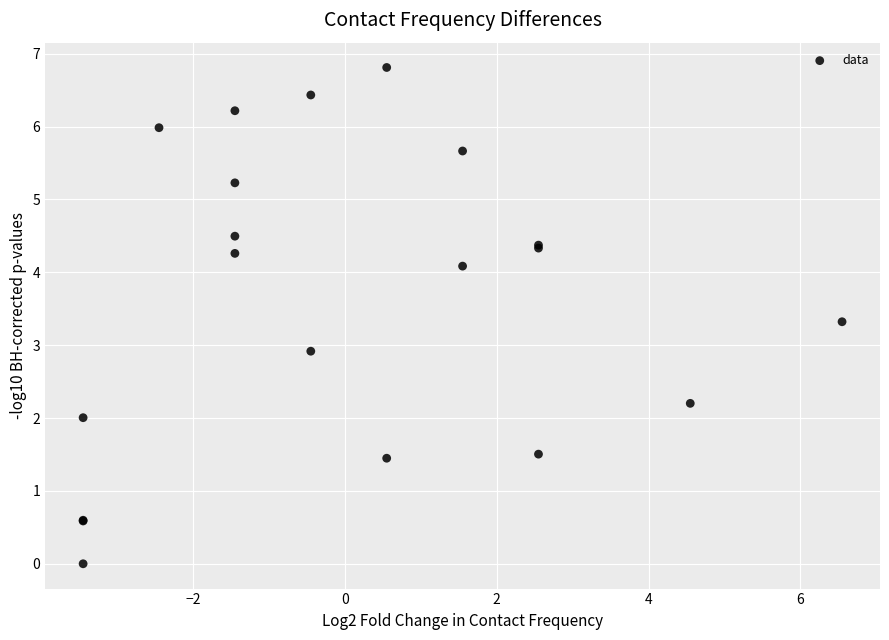

What Y value in the scatter plot is closest to 3?

2.9